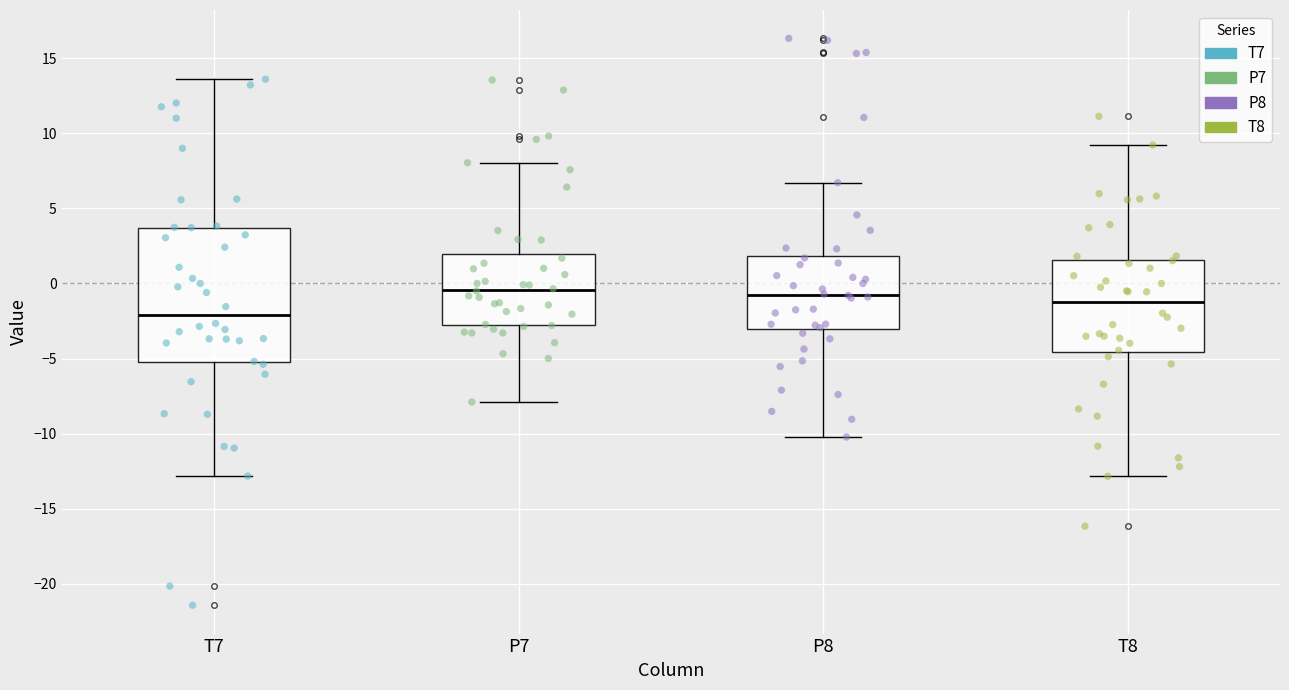

Reading left to right, transcribe this box plot: for each box, give where its median line is, the range the box spans, and where its two whiskers end, as read against the y-axis. The values are not printed on the chart, so give them approximately, as read against the axis.

T7: median -2.0, box -5.0 to 3.5, whiskers -13.0 to 13.5
P7: median -0.5, box -2.5 to 2.0, whiskers -8.0 to 8.0
P8: median -1.0, box -3.0 to 2.0, whiskers -10.0 to 6.5
T8: median -1.5, box -4.5 to 1.5, whiskers -13.0 to 9.0